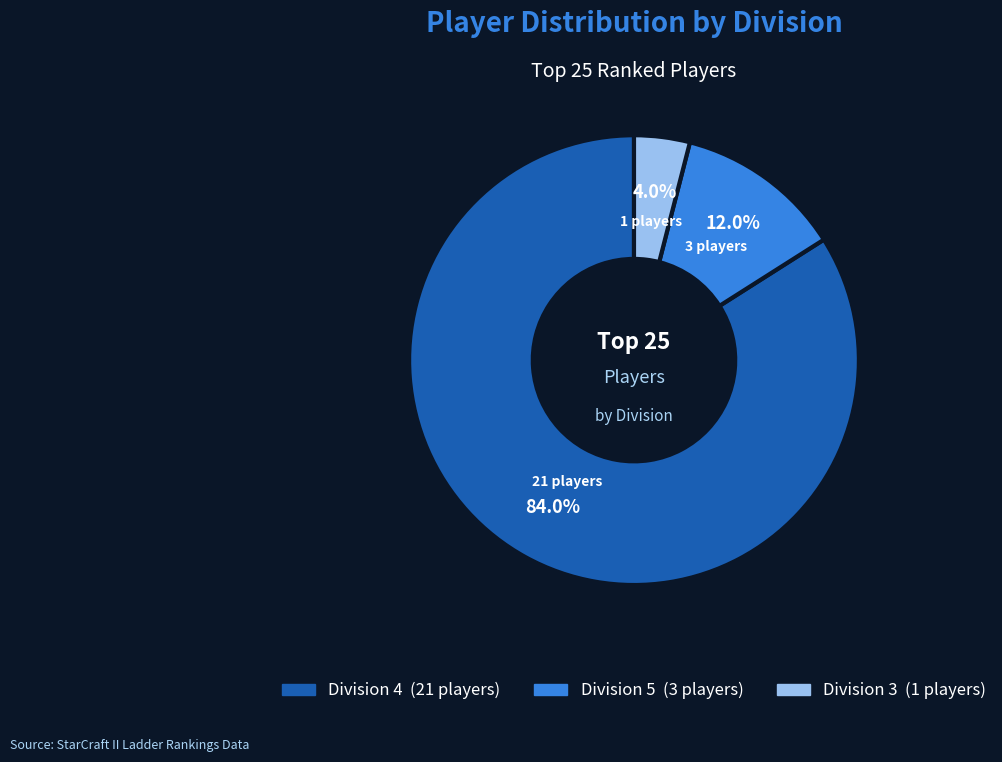

Which category has the smallest portion of the pie?

Division 3